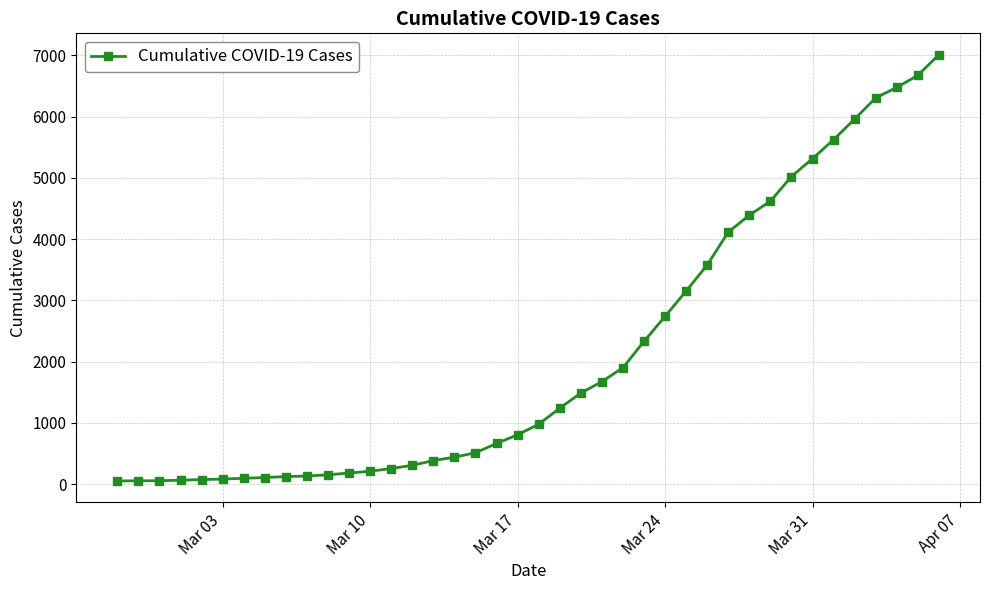

What is the difference between the maximum and minimum values?

6961